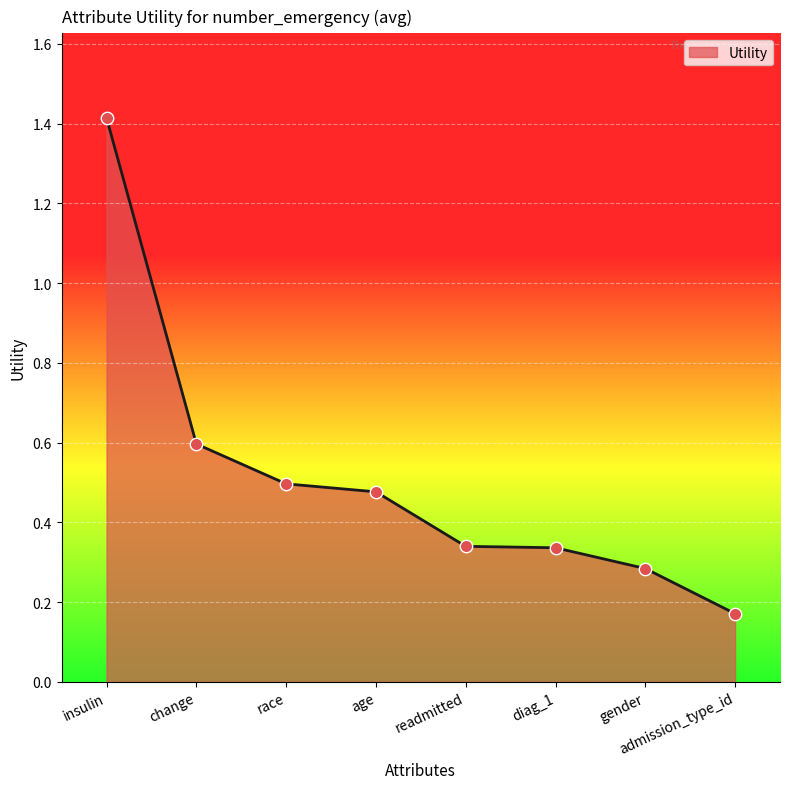

What is the change in value from change to race?

-0.1